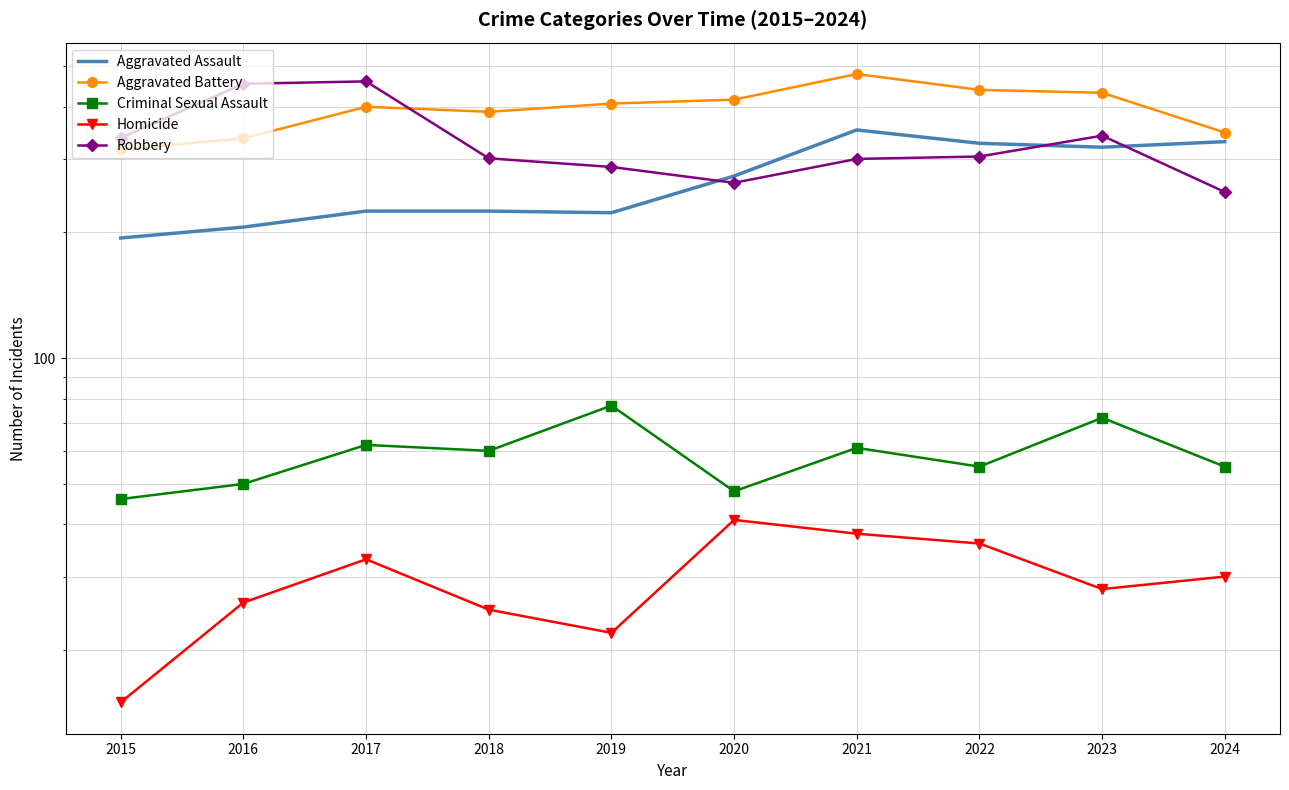

Between 2019 and 2022, which is larger?

2022